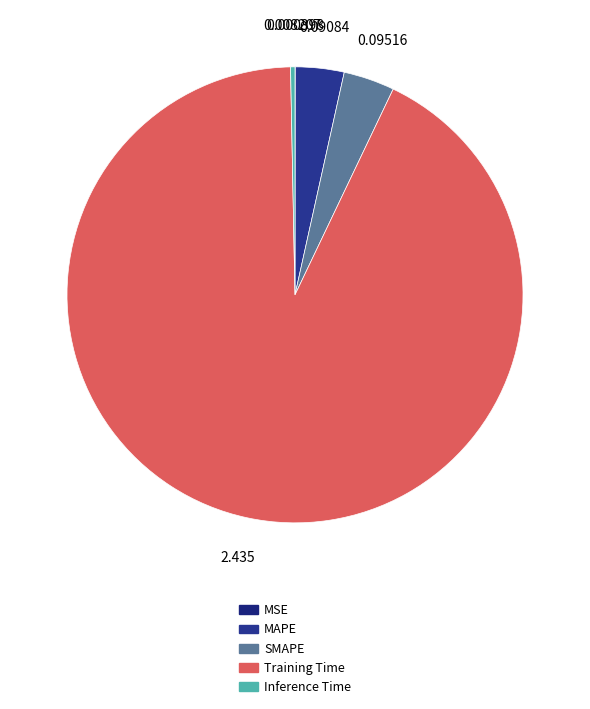

Does Training Time account for over 50% of the chart?

Yes